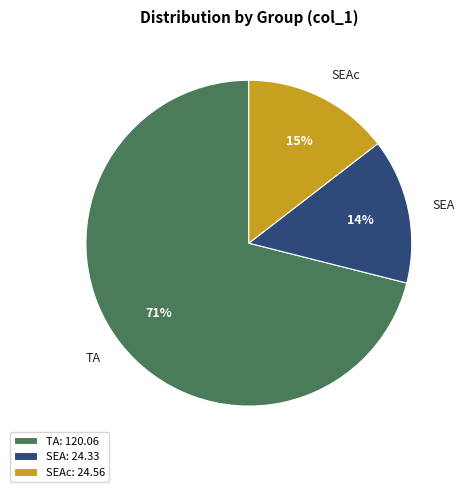

To the nearest percent, what is the average slice percentage?

33%